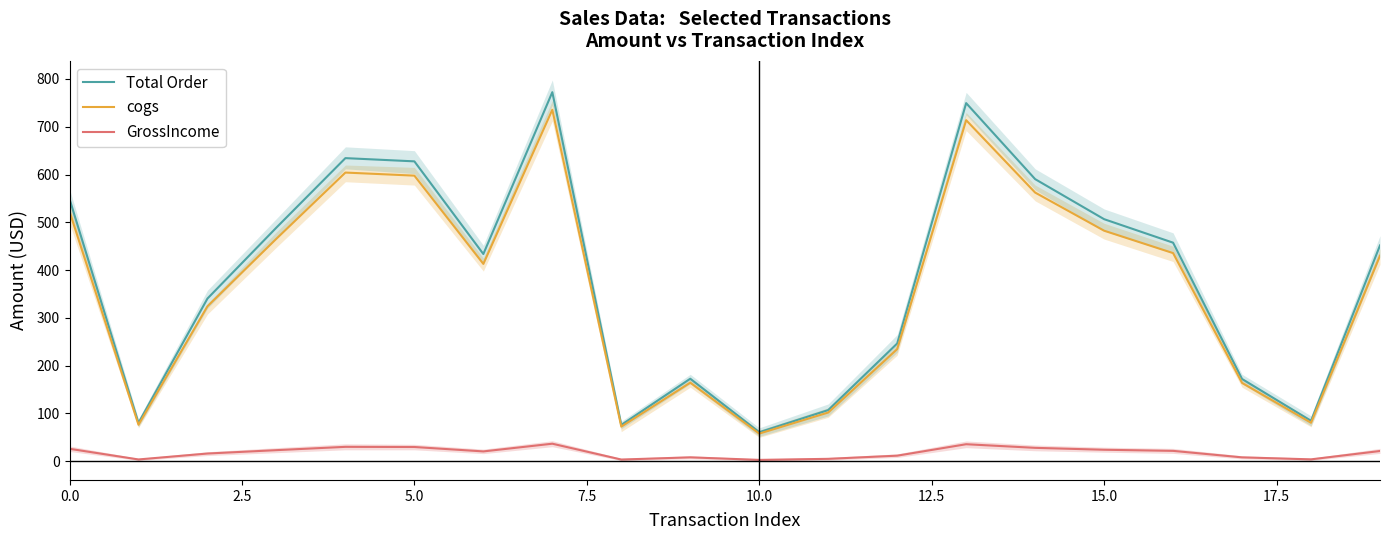

True or false: GrossIncome and Total Order intersect in this chart.

False